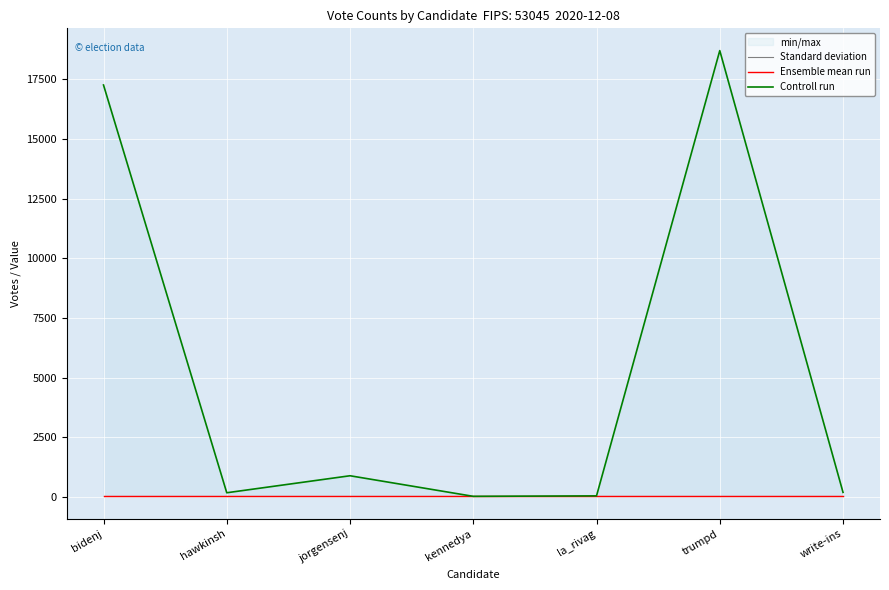

What is the value of the Ensemble mean run point at the 4th from the left?

43